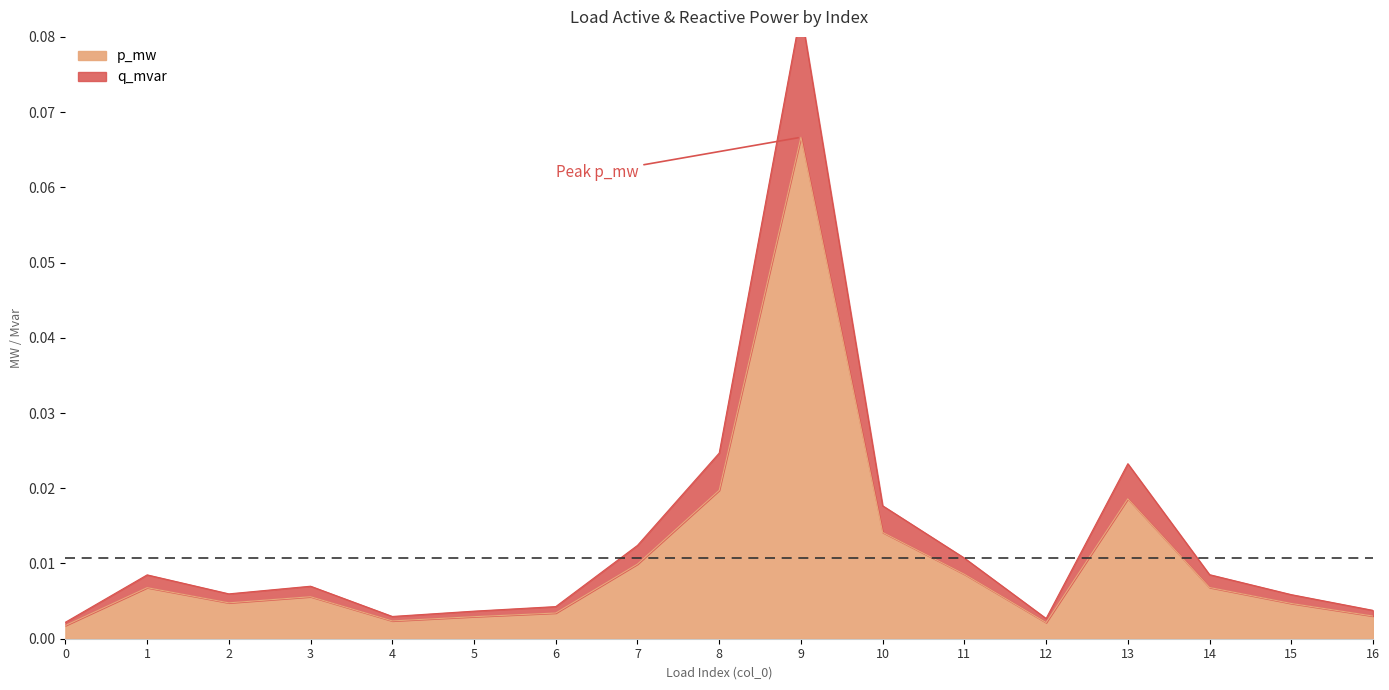

Is the value of q_mvar at 0 greater than the value of p_mw at 13?

No